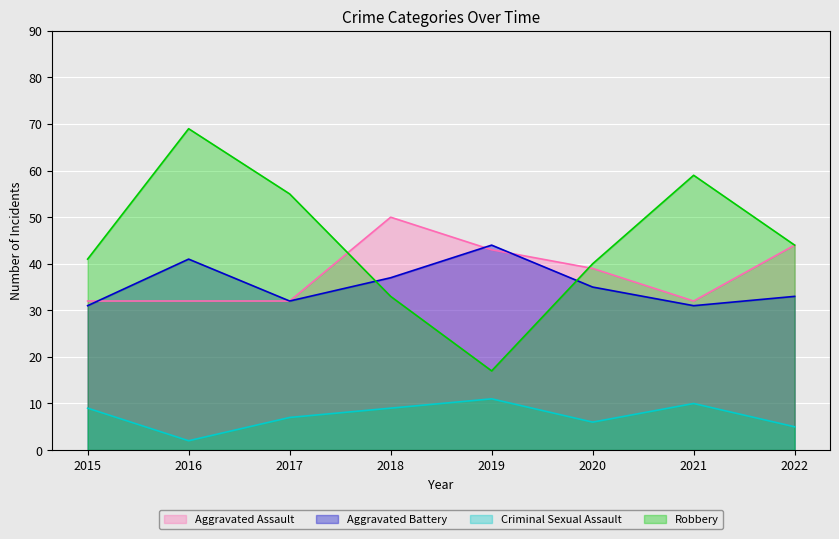

What is the difference between the Criminal Sexual Assault values at 2016 and 2020?

4